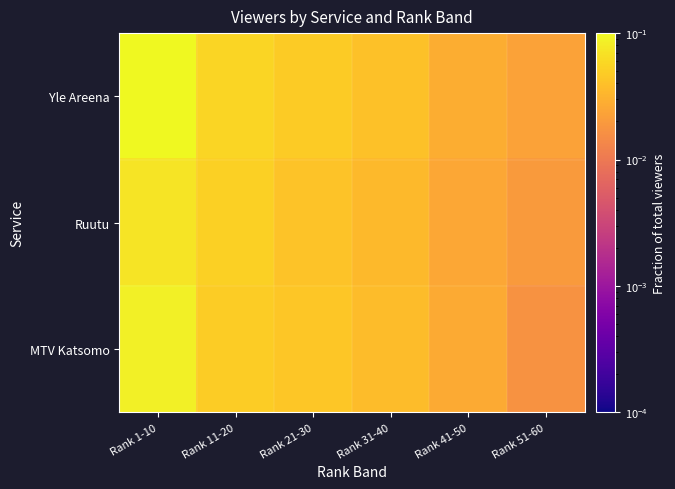

Rank the series by their maximum value, from lowest to highest.

Ruutu, MTV Katsomo, Yle Areena